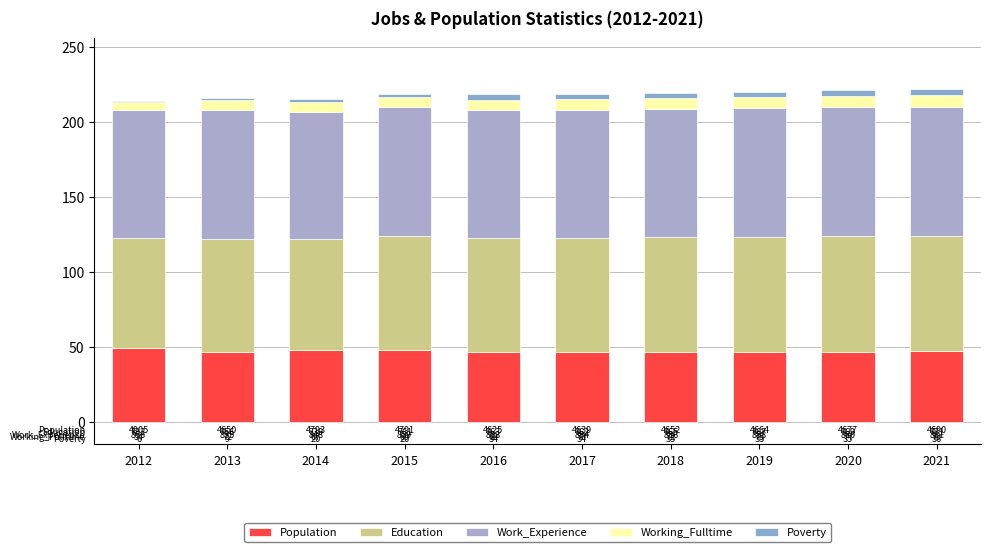

What is the sum of the Education values at 2020 and 2017?

153.1